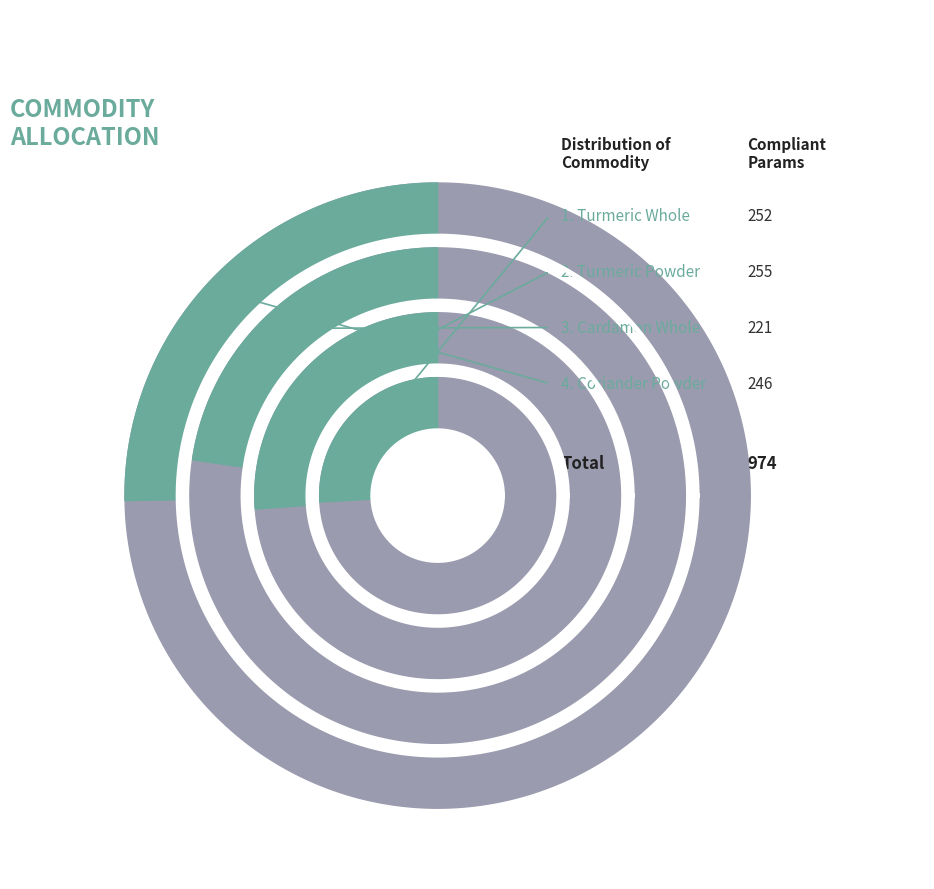

Approximately how many times larger is the value at Turmeric Powder compared to Coriander Powder?

1.0